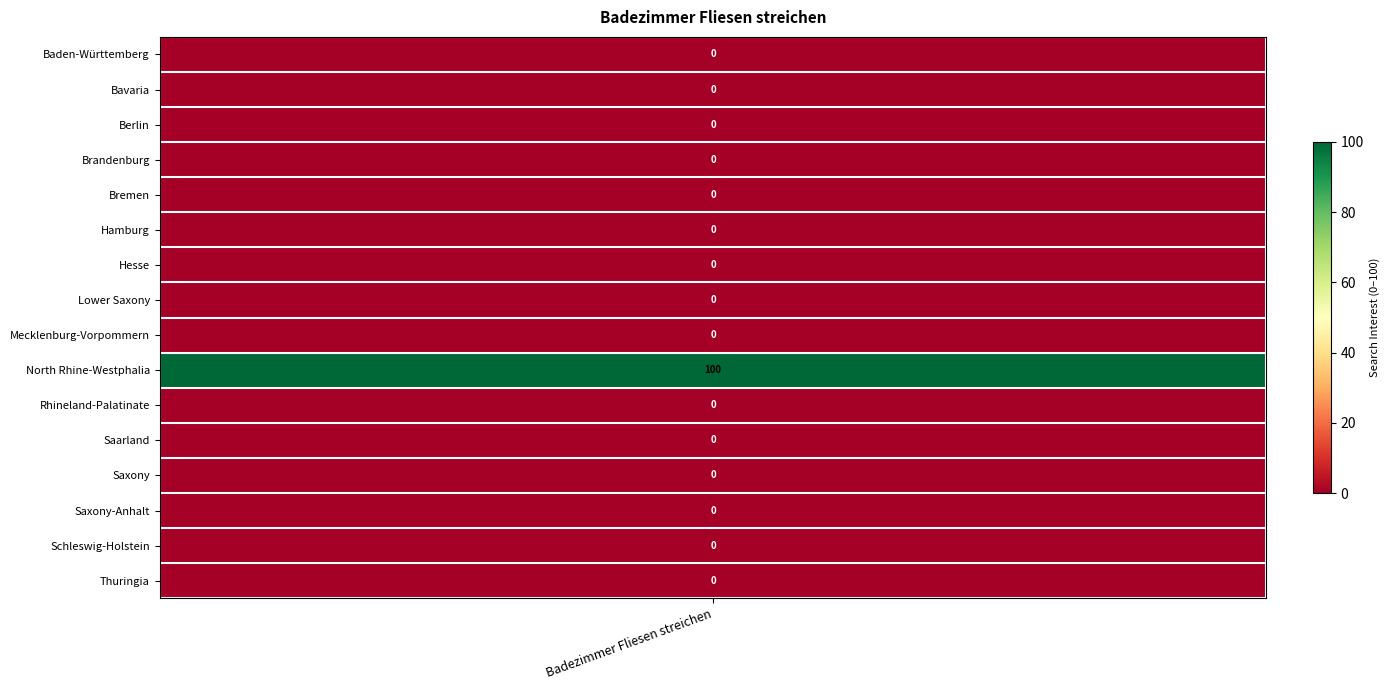

Rank the categories by value from highest to lowest.

North Rhine-Westphalia, Baden-Württemberg, Bavaria, Berlin, Brandenburg, Bremen, Hamburg, Hesse, Lower Saxony, Mecklenburg-Vorpommern, Rhineland-Palatinate, Saarland, Saxony, Saxony-Anhalt, Schleswig-Holstein, Thuringia